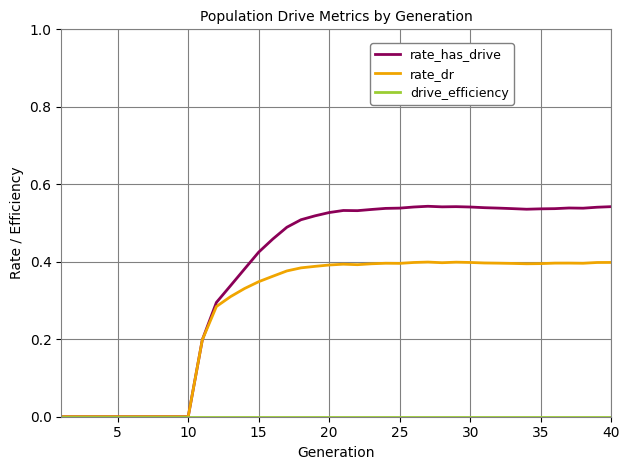

Which series has the largest total across all categories?

rate_has_drive